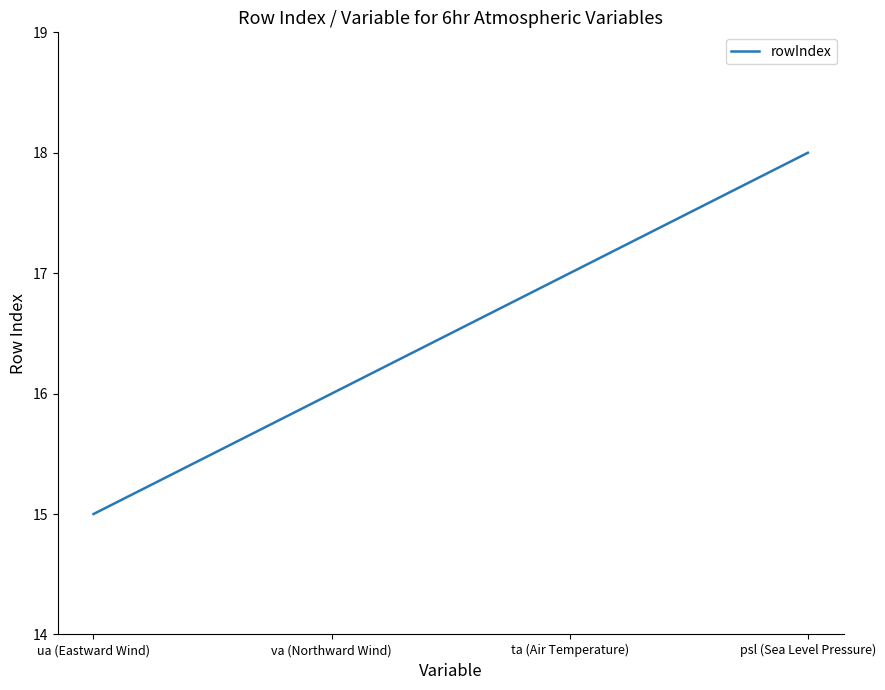

Reading left to right, extract all data points from this chart.

15	16	17	18